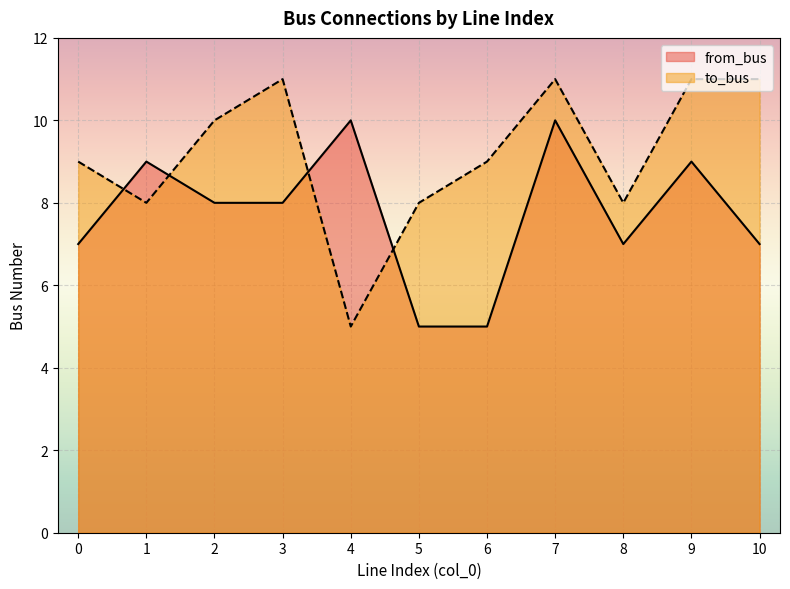

How many values in the to_bus series exceed 9?

5